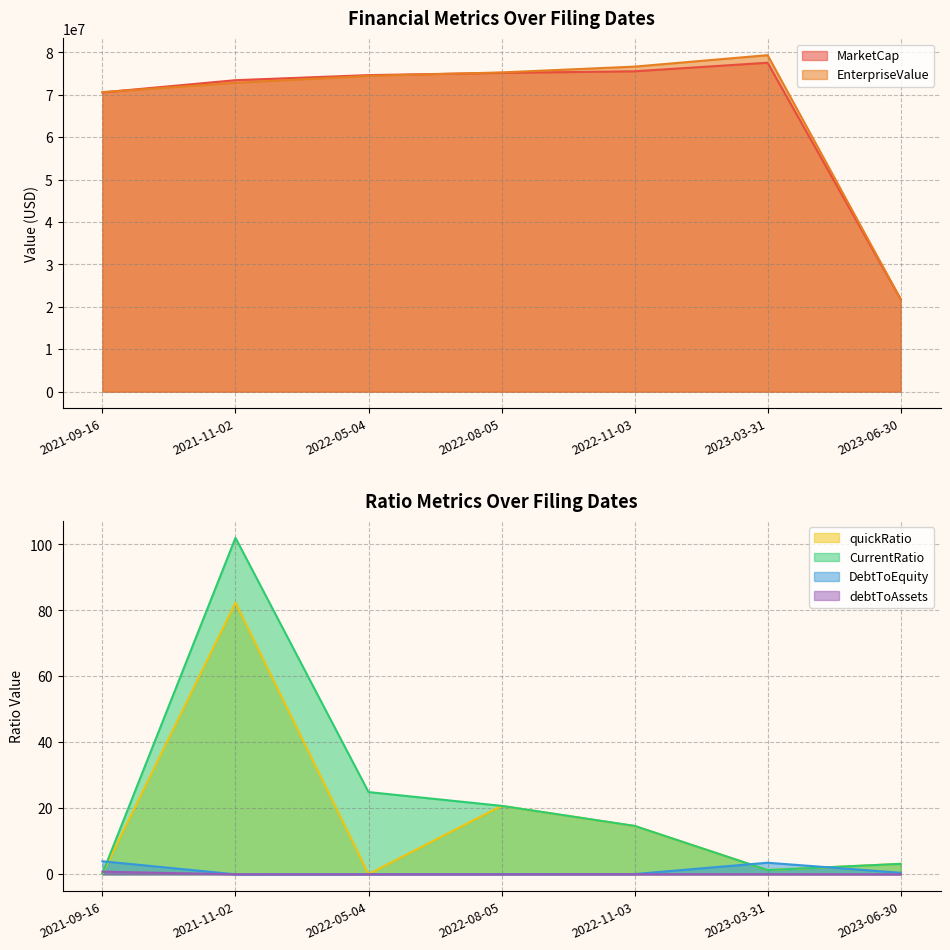

How many data points does each series have?

7